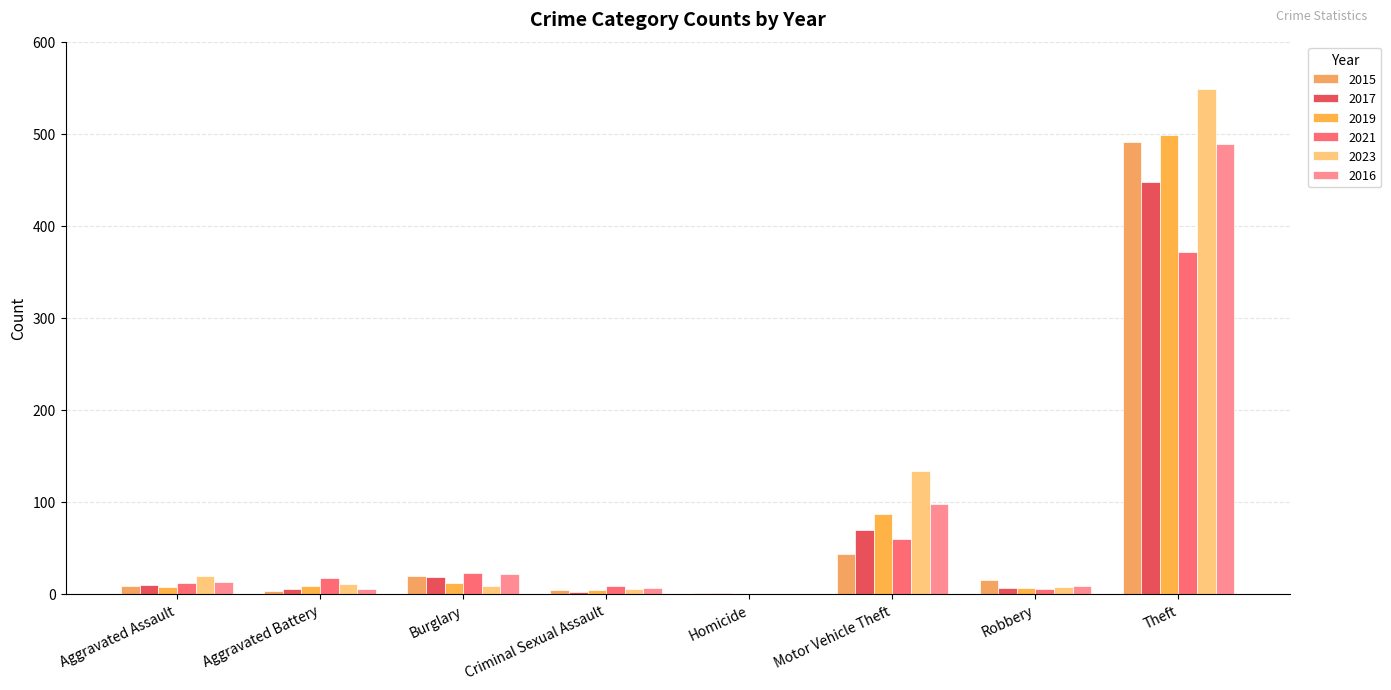

How many categories are shown in the chart?

8